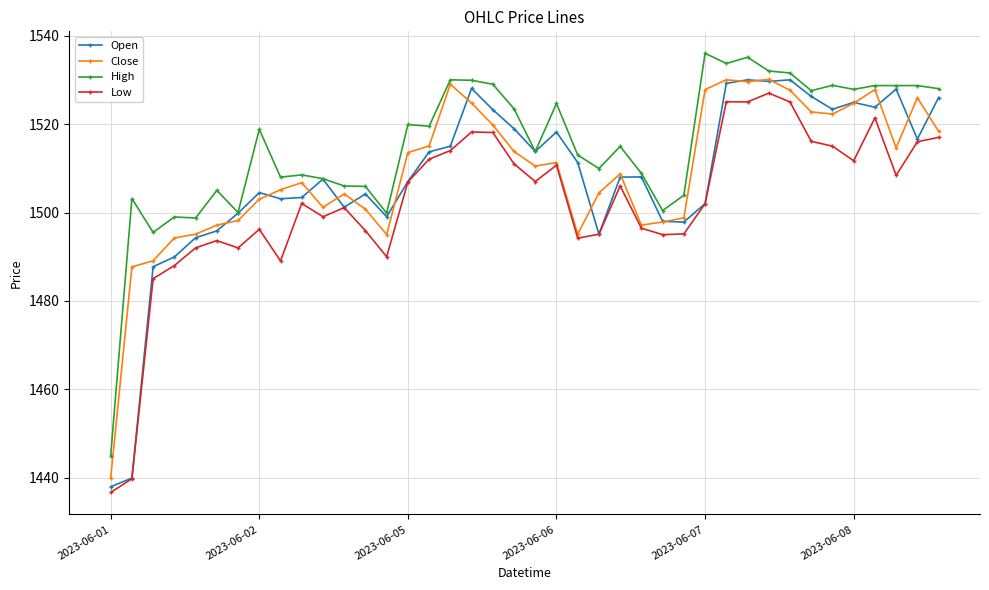

True or false: High and Low cross at least once.

False